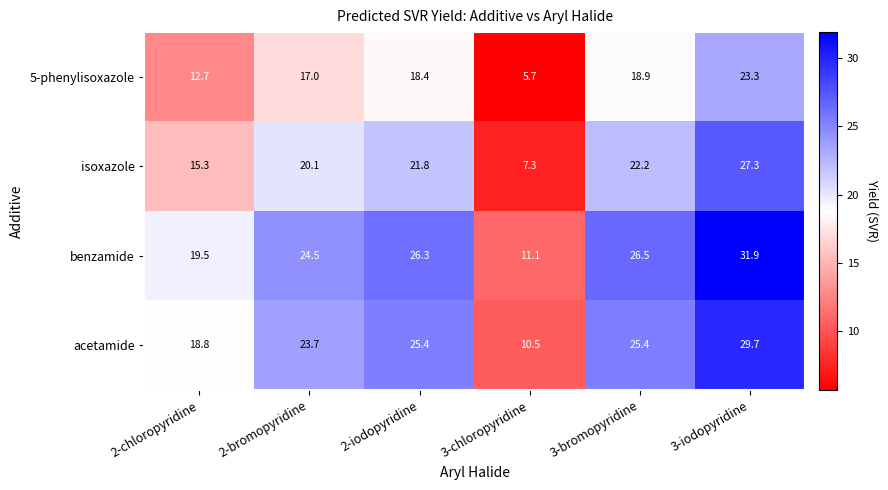

Which label corresponds to the smallest value in the chart?

3-chloropyridine